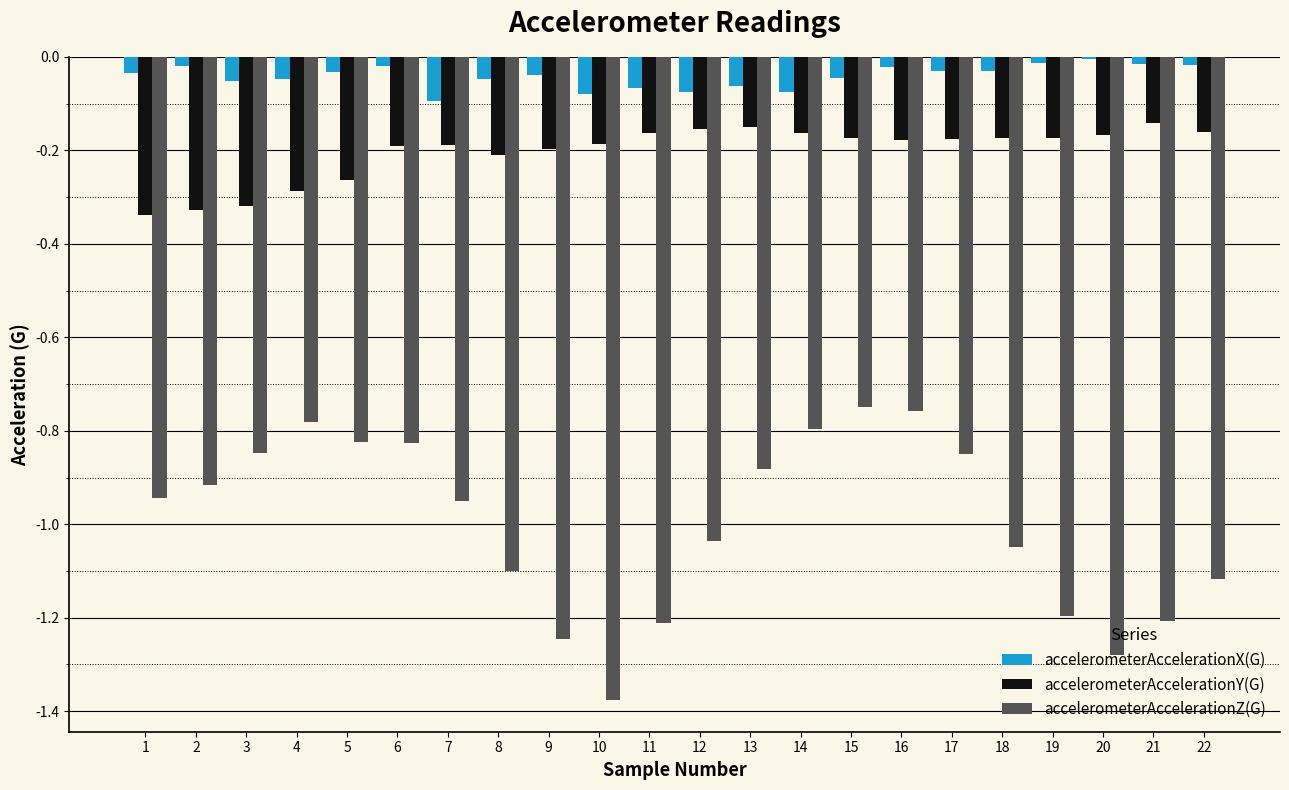

How many groups of bars are there?

22